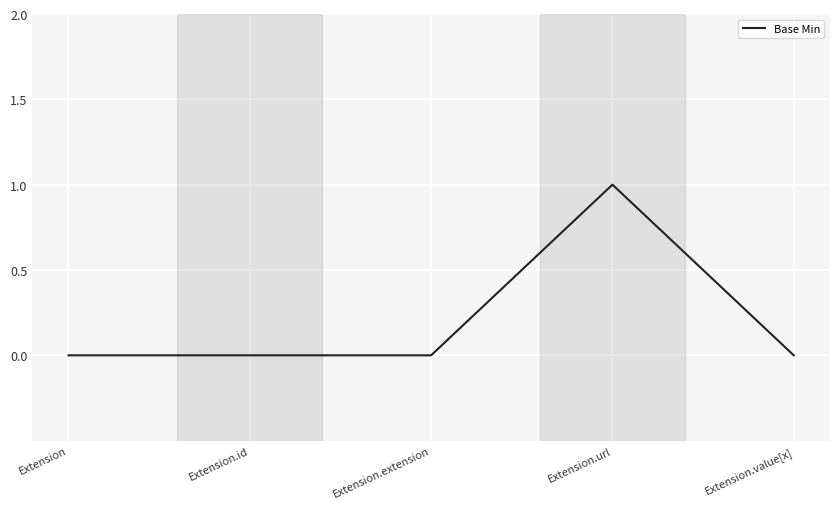

Which category has the highest value across all series?

Extension.url